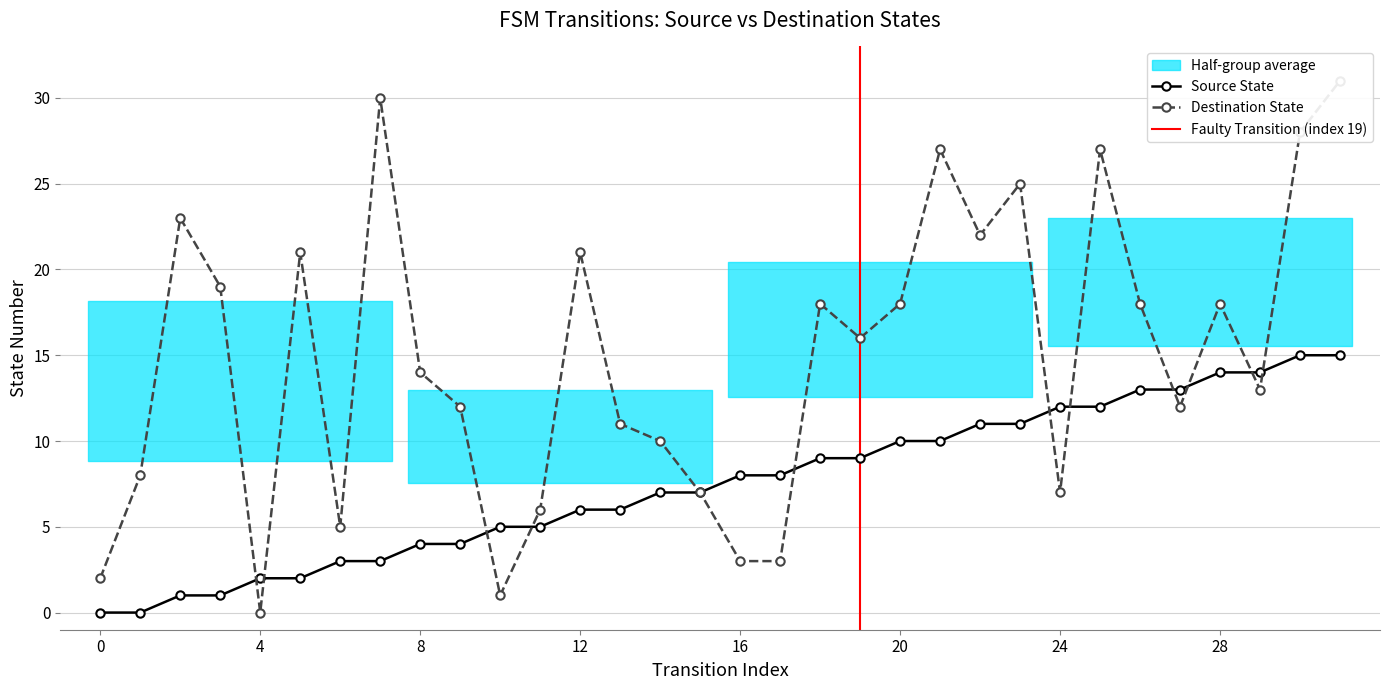

What is the total value across all series at 22?

33